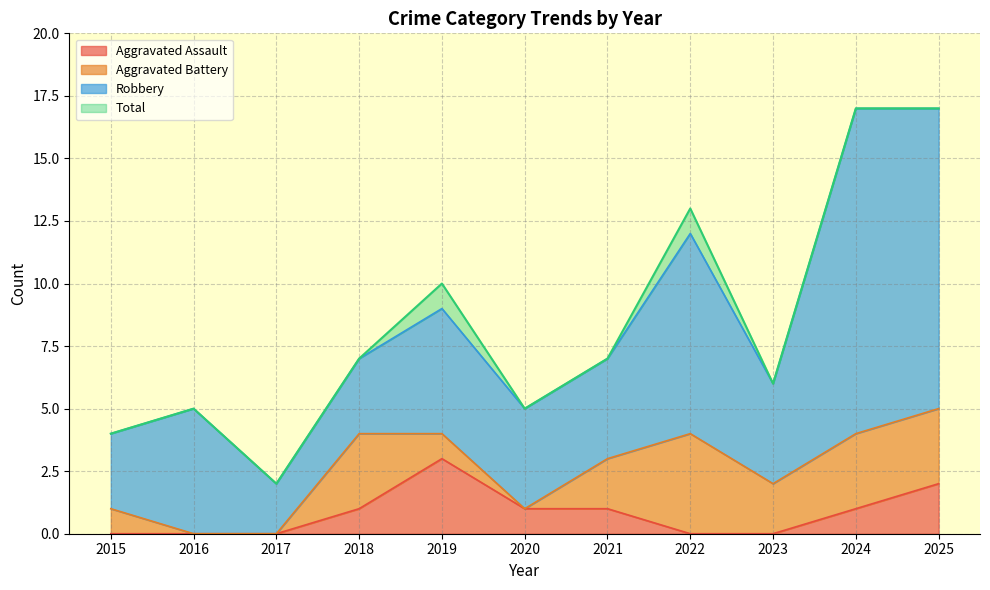

What is the value of the Aggravated Assault point at the 11th from the left?

2